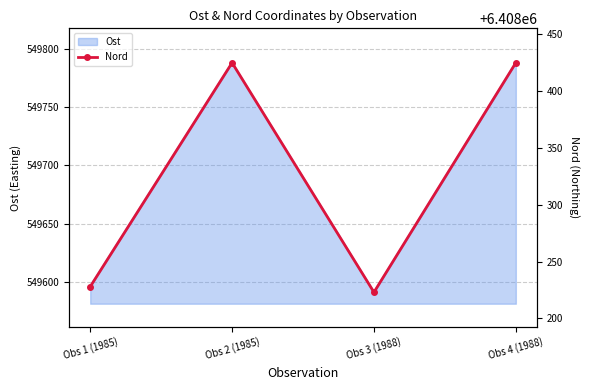

Reading left to right, list all the values displayed in this chart.

6408227.9	6408425.0	6408223.0	6408425.0